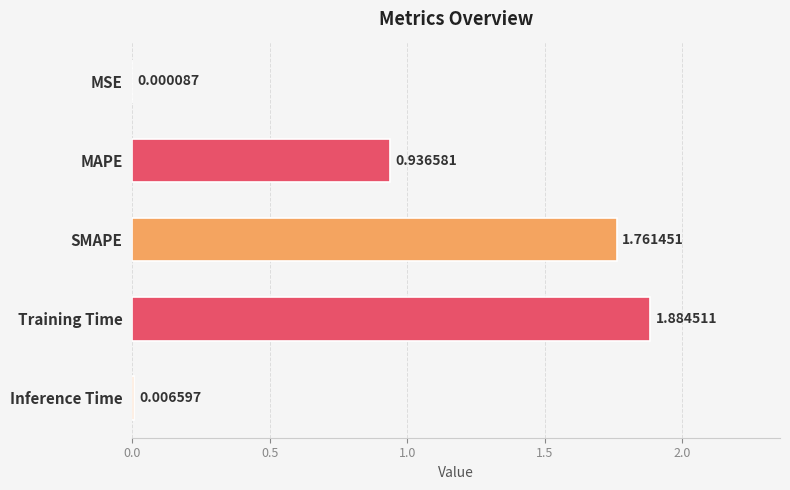

What is the sum of all values?

4.6